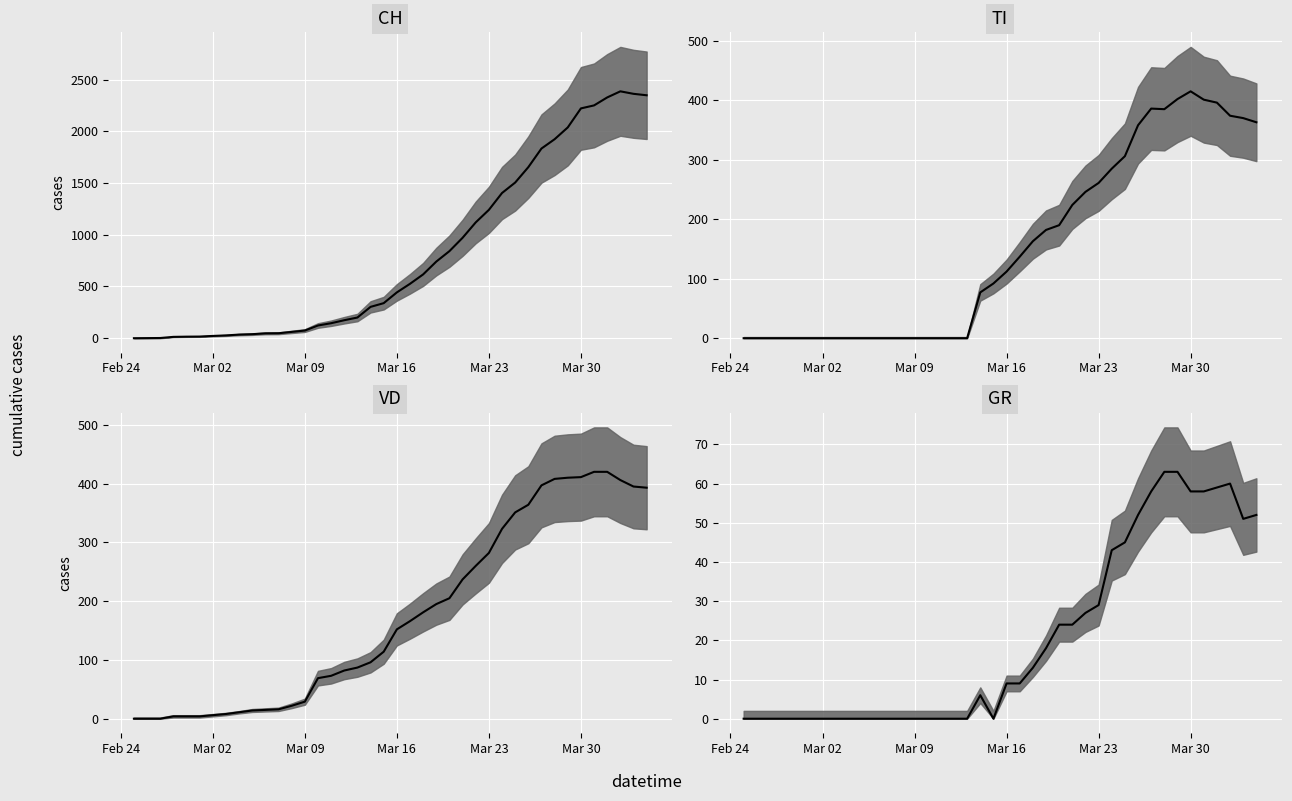

How many lines are shown in the chart?

4